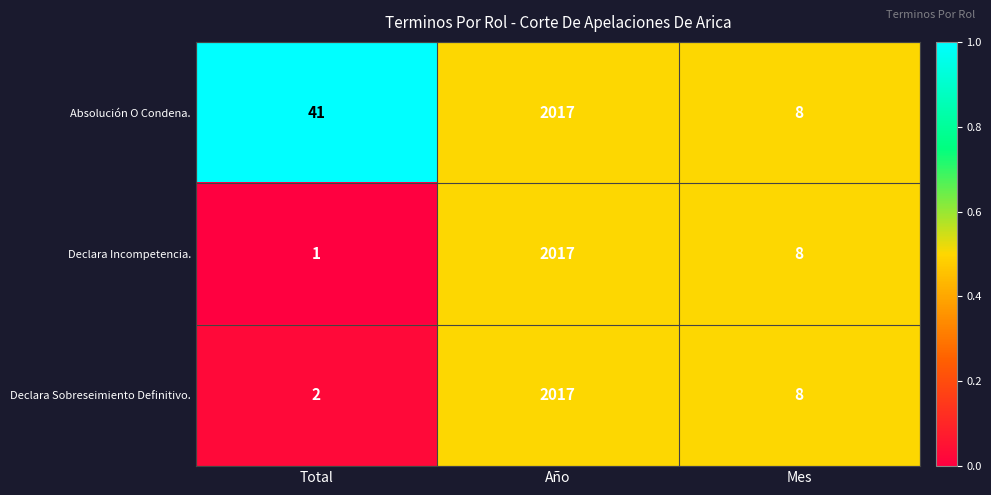

Which series has the largest range (max minus min)?

Declara Incompetencia.